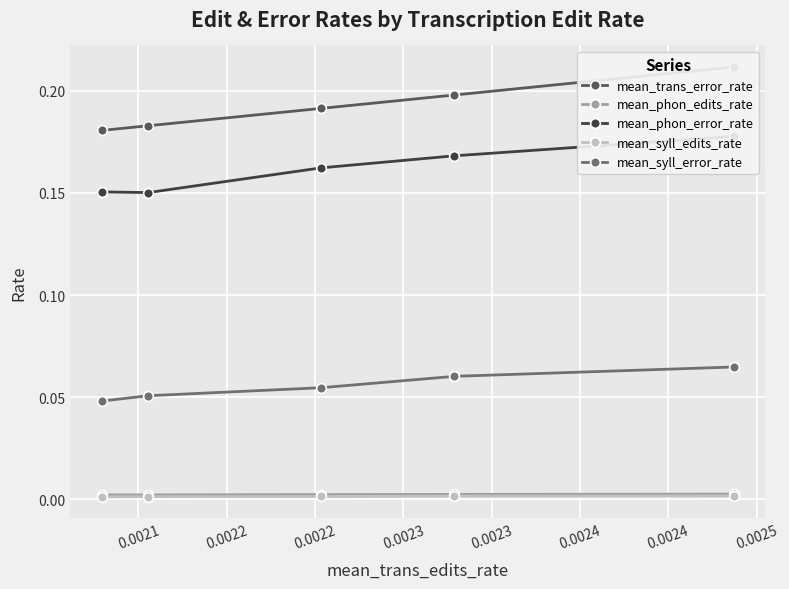

How many lines are shown in the chart?

5